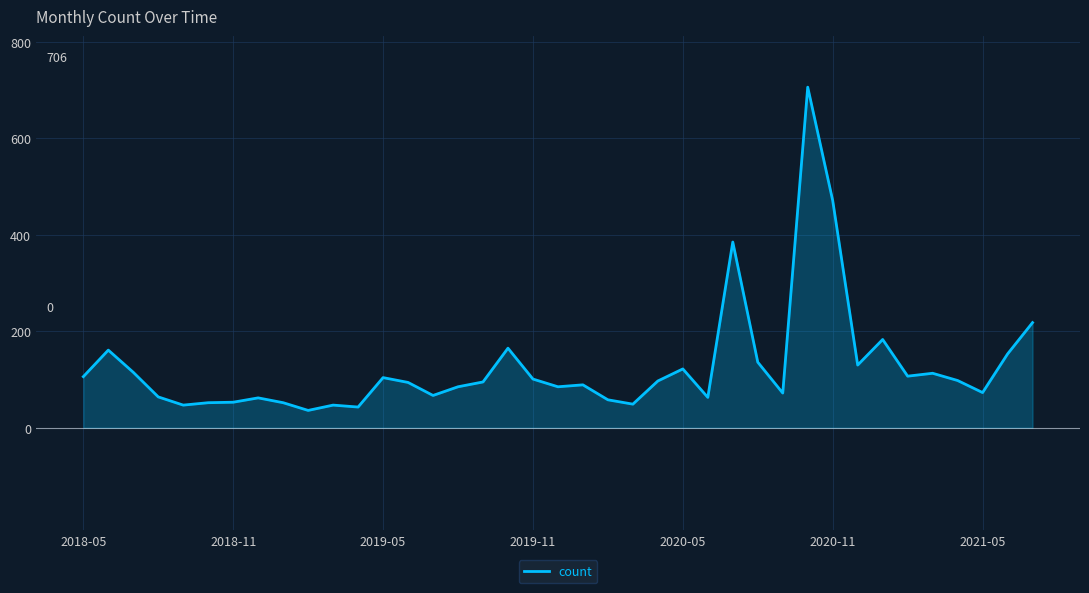

What is the smallest value displayed?

36